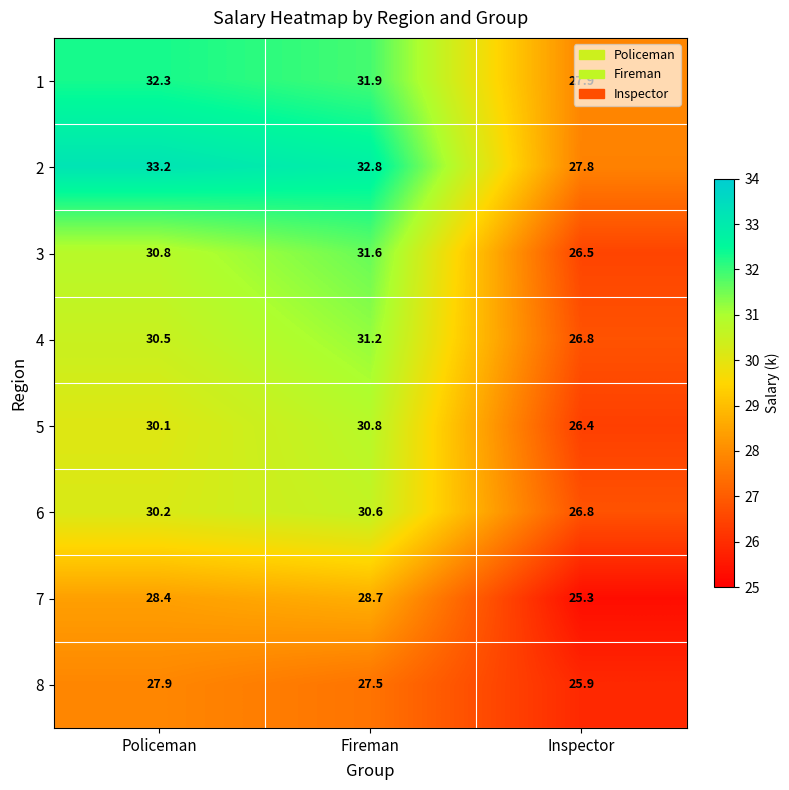

What is the average value of the 5 series?

29.1